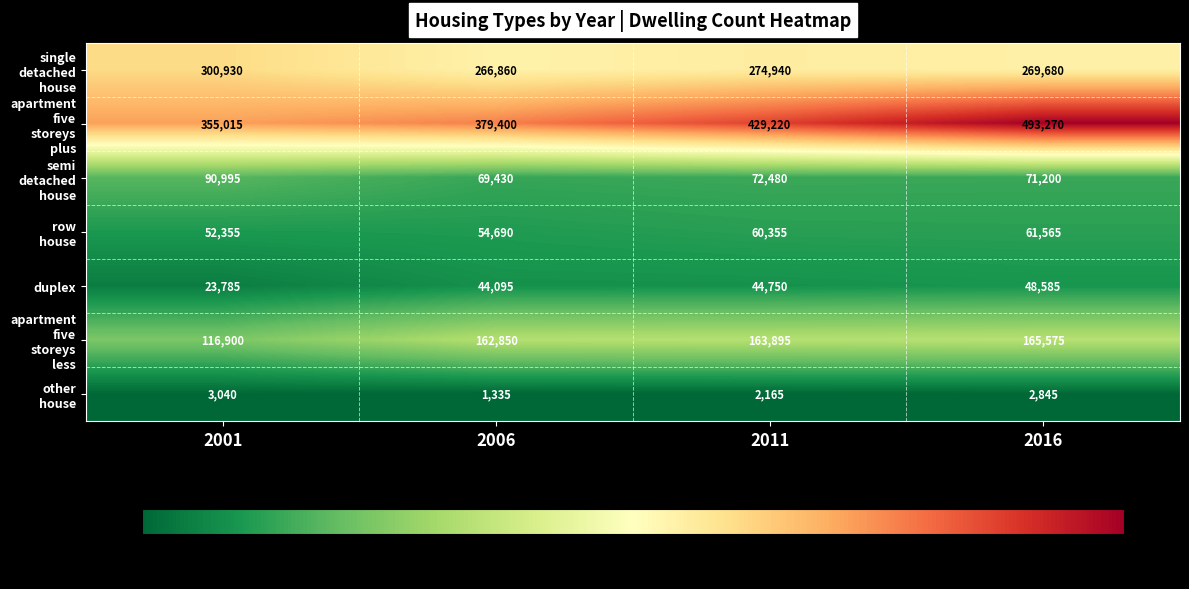

At which category does the chart reach its minimum across all series?

2006